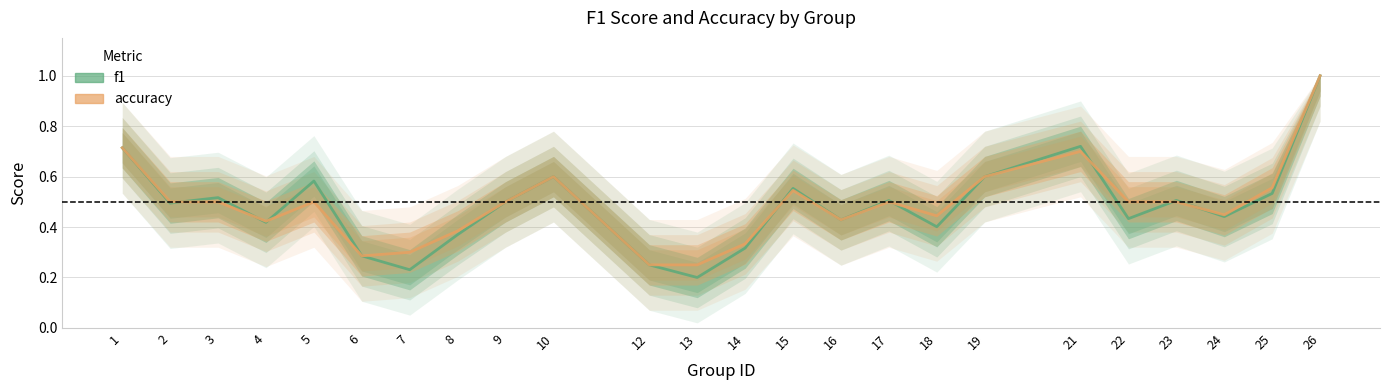

At how many categories does at least one series exceed 0?

24